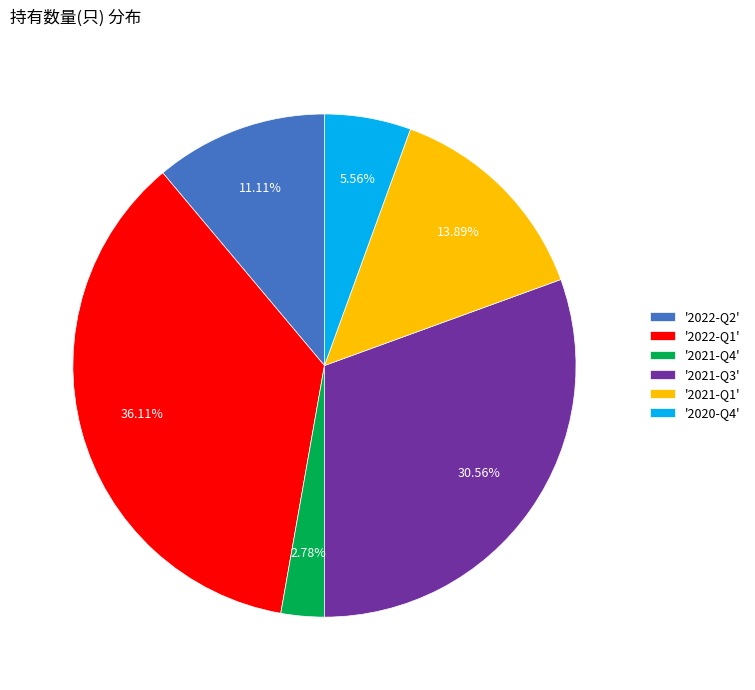

Rank the categories by value from highest to lowest.

'2022-Q1', '2021-Q3', '2021-Q1', '2022-Q2', '2020-Q4', '2021-Q4'